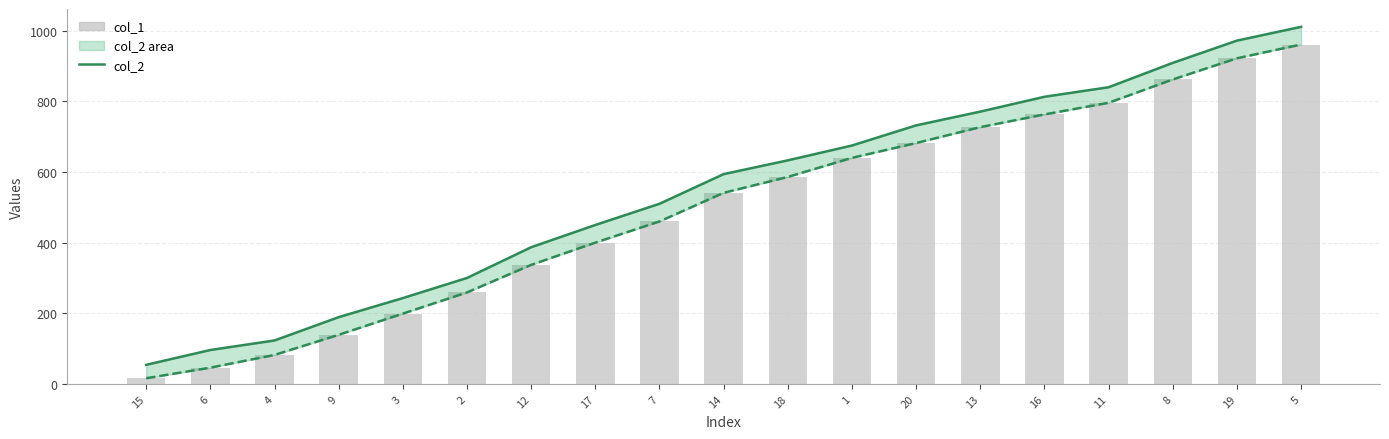

What is the label of the 6th bar from the right?

13